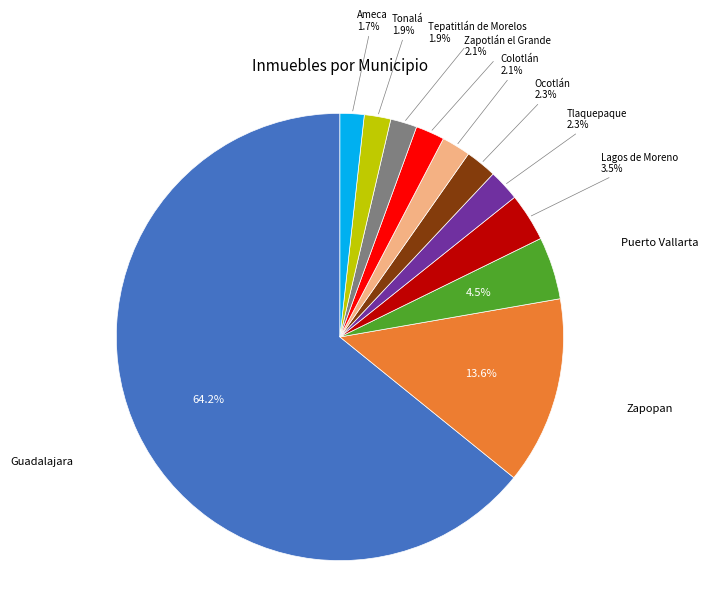

Does any single category account for the majority?

Yes